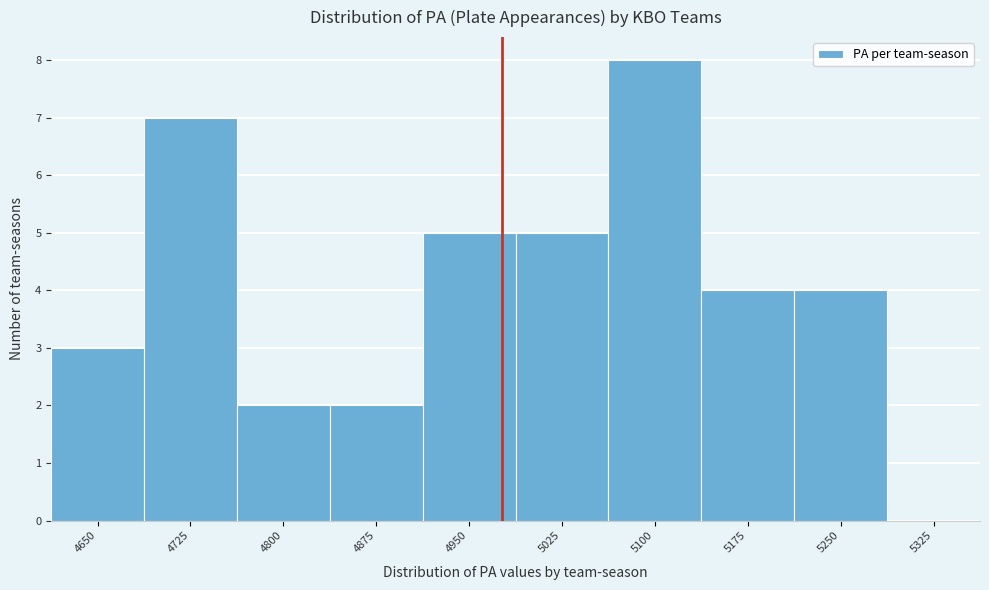

Reading right to left, extract all data points from this chart.

5325=0	5250=4	5175=4	5100=8	5025=5	4950=5	4875=2	4800=2	4725=7	4650=3